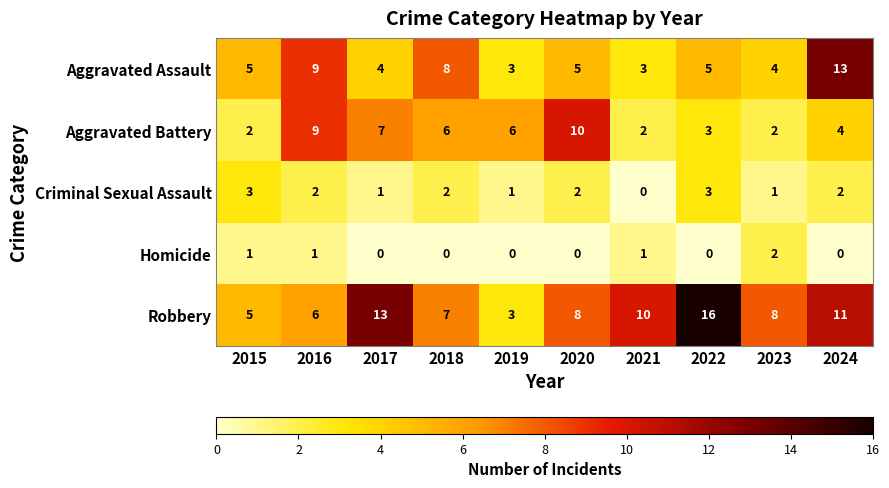

What is the maximum value shown in the chart?

16